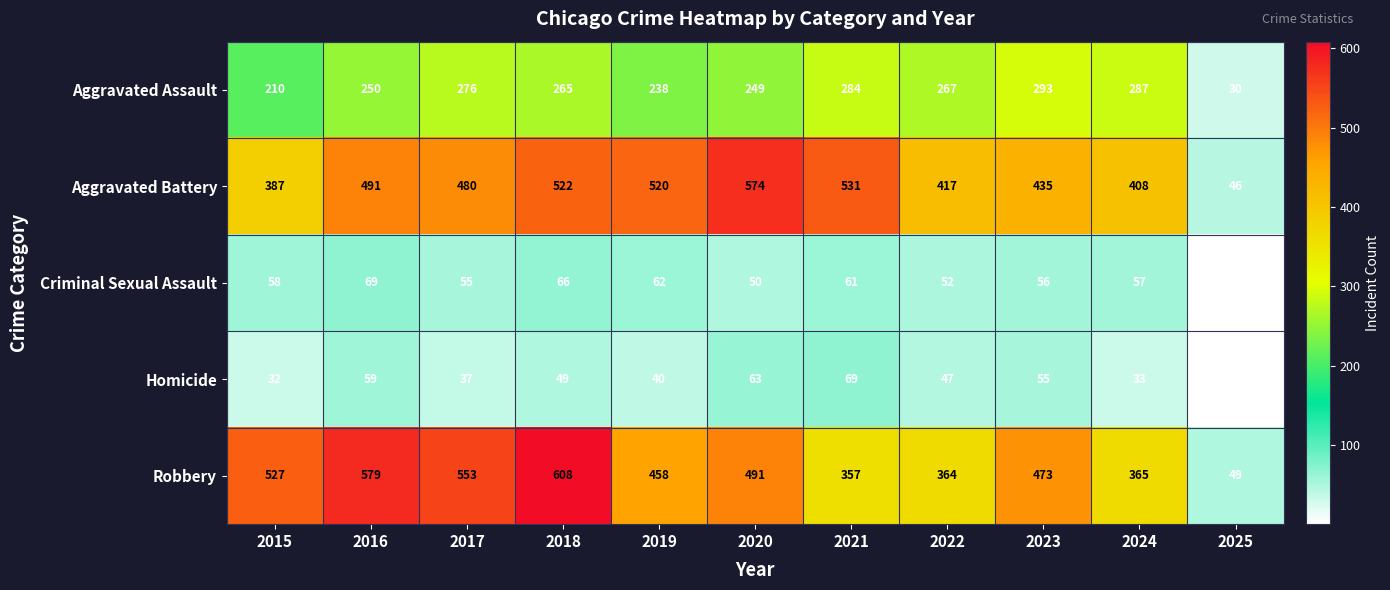

At how many categories does at least one series exceed 479?

7